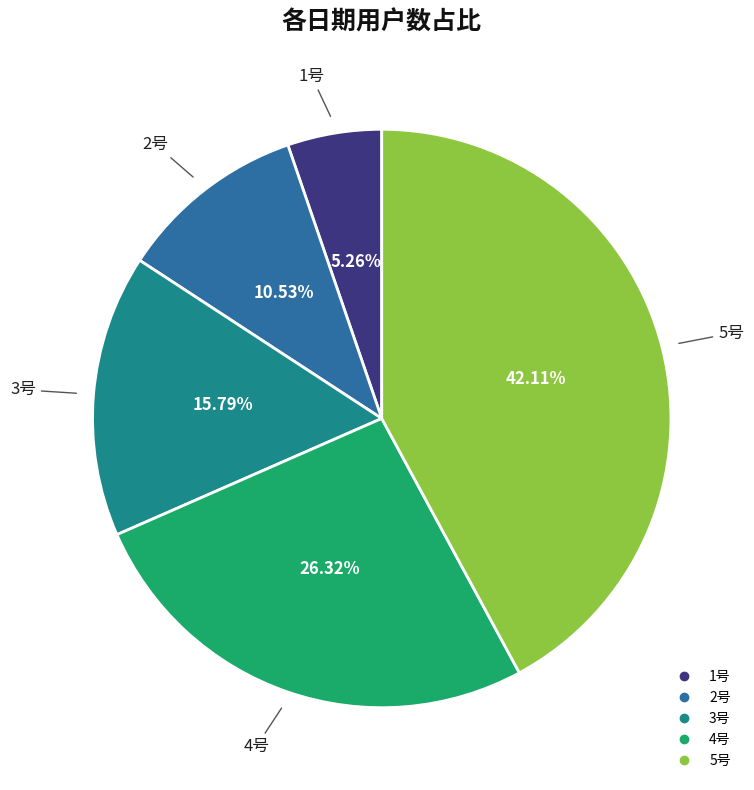

To the nearest percent, what percentage of the pie is 2号?

11%